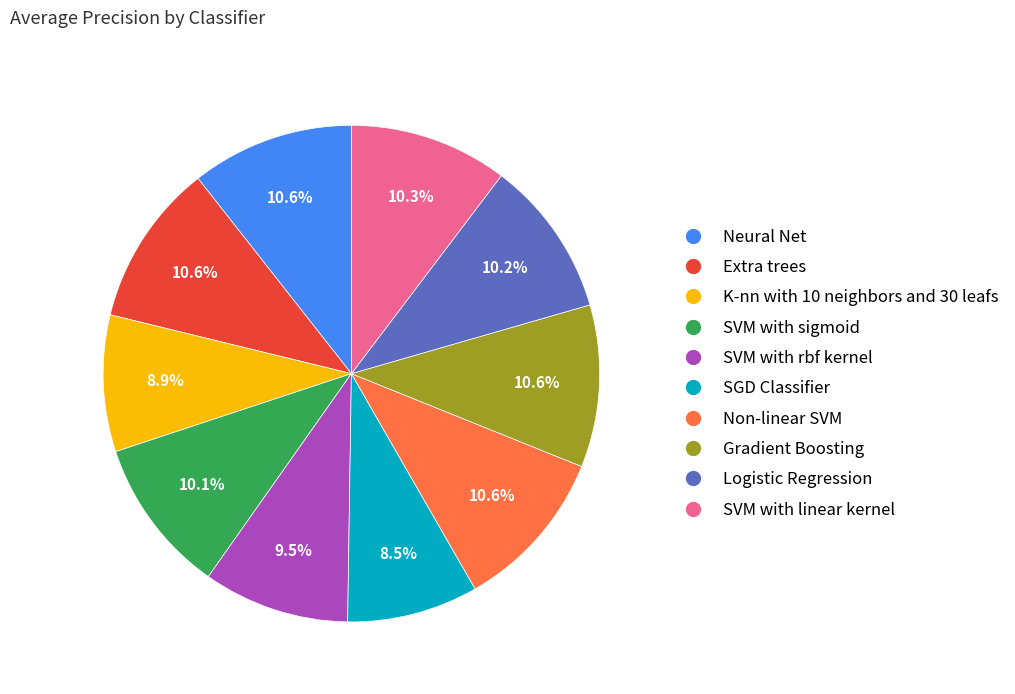

Which has a higher value, K-nn with 10 neighbors and 30 leafs or Non-linear SVM?

Non-linear SVM